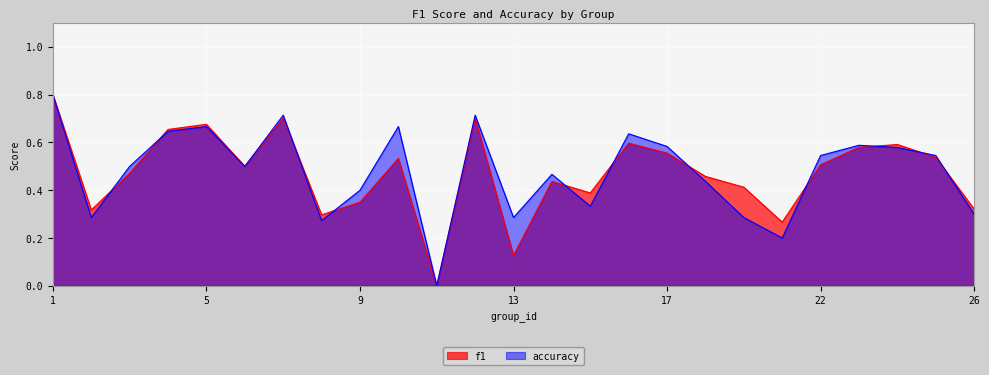

True or false: f1 and accuracy intersect in this chart.

True